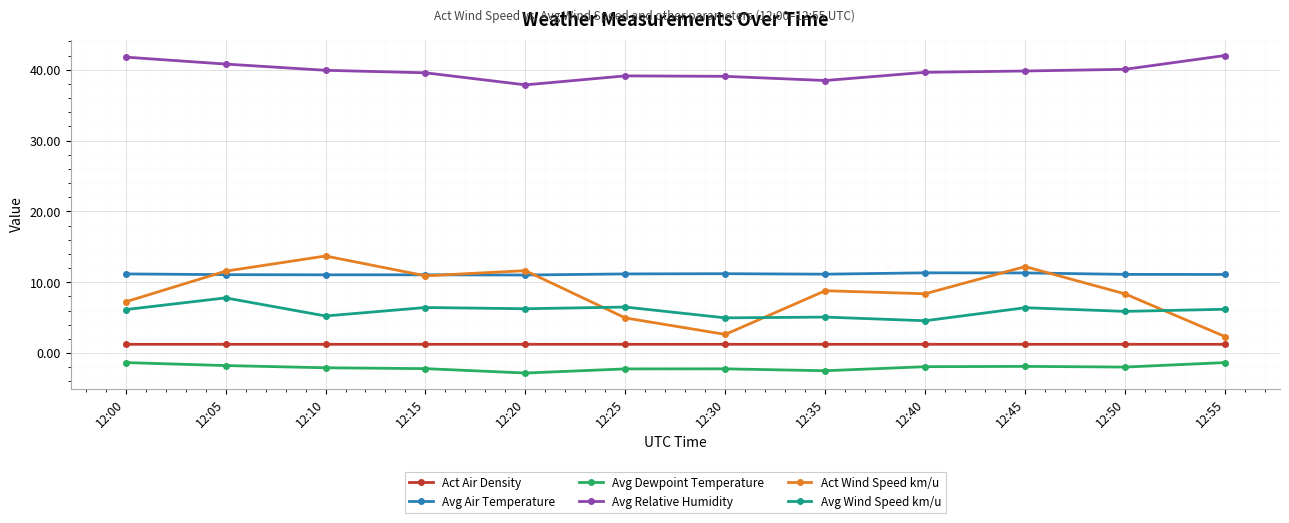

Which series has the largest total across all categories?

Avg Relative Humidity